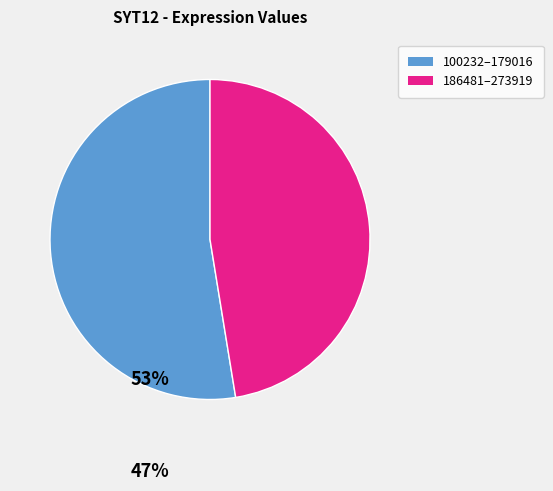

Is there a majority slice in this chart?

Yes